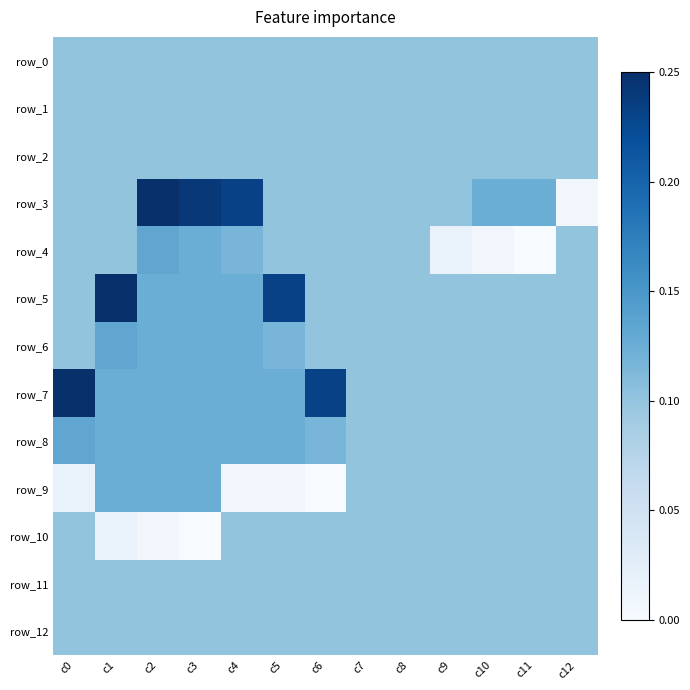

The row_0 series shows 12 at c2. True or false?

True